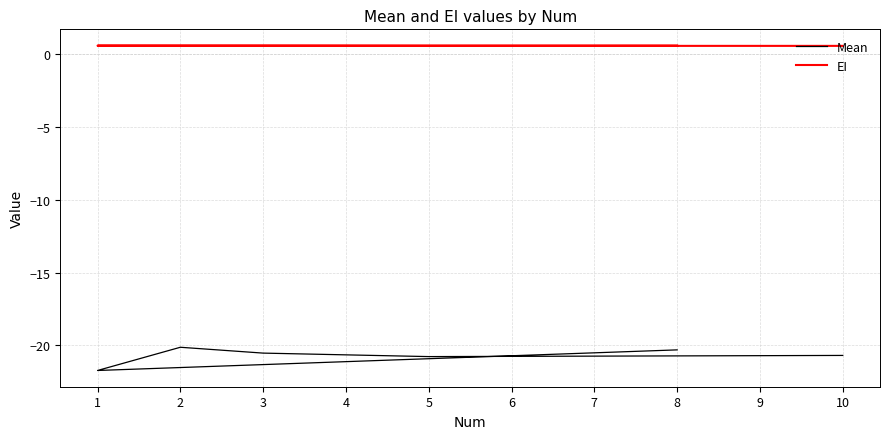

Reading left to right, list all the values displayed in this chart.

Mean: 1=-21.7	2=-20.1	3=-20.5	5=-20.8	8=-20.3	10=-20.7
EI: 1=0.6	2=0.6	3=0.5	5=0.5	8=0.6	10=0.5